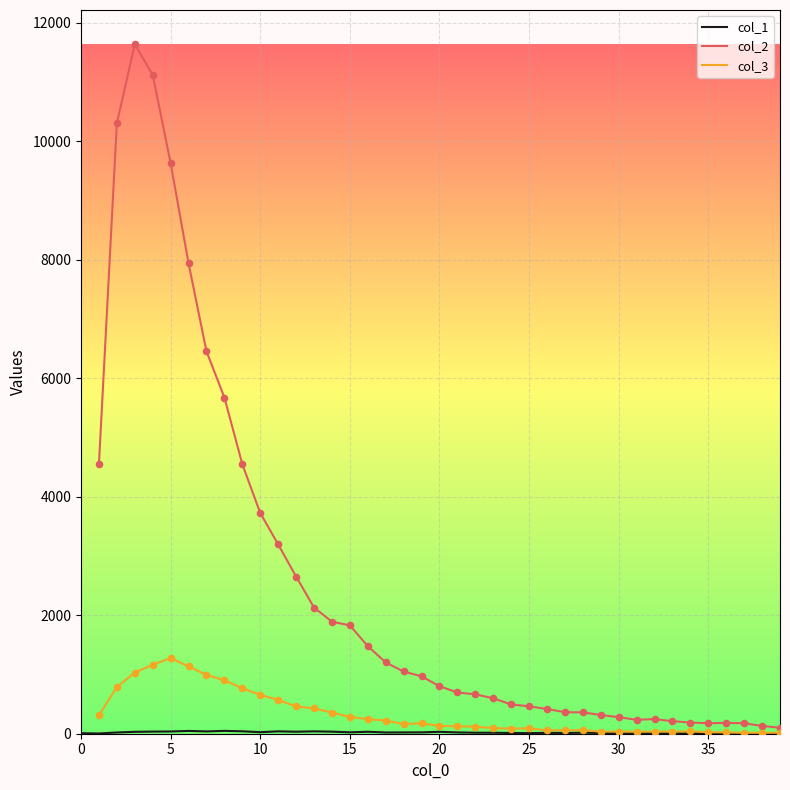

What are all the series names shown in the legend?

col_1, col_2, col_3